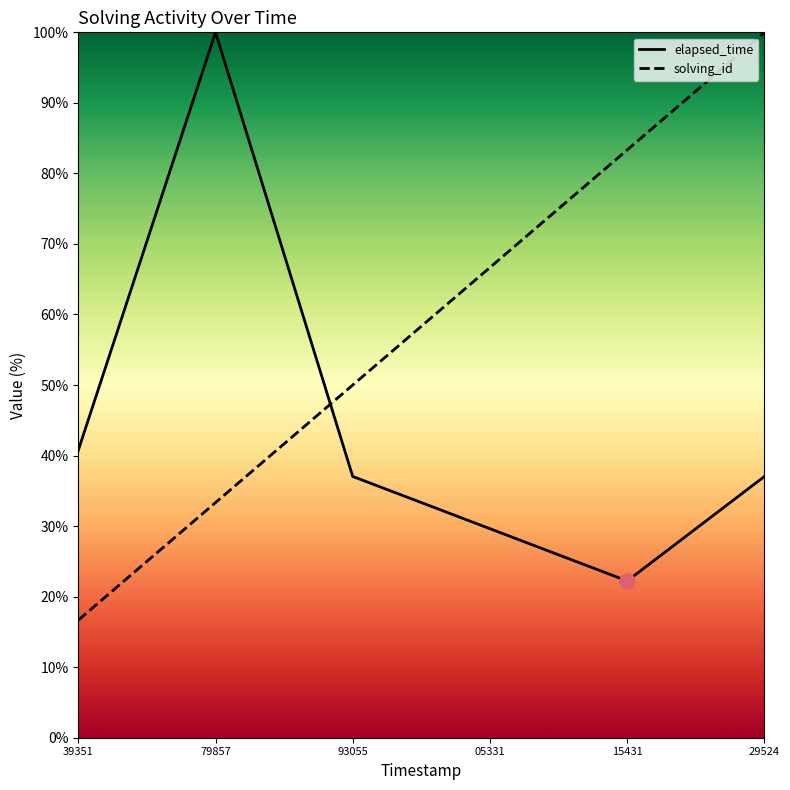

What are all the series names shown in the legend?

solving_id, elapsed_time